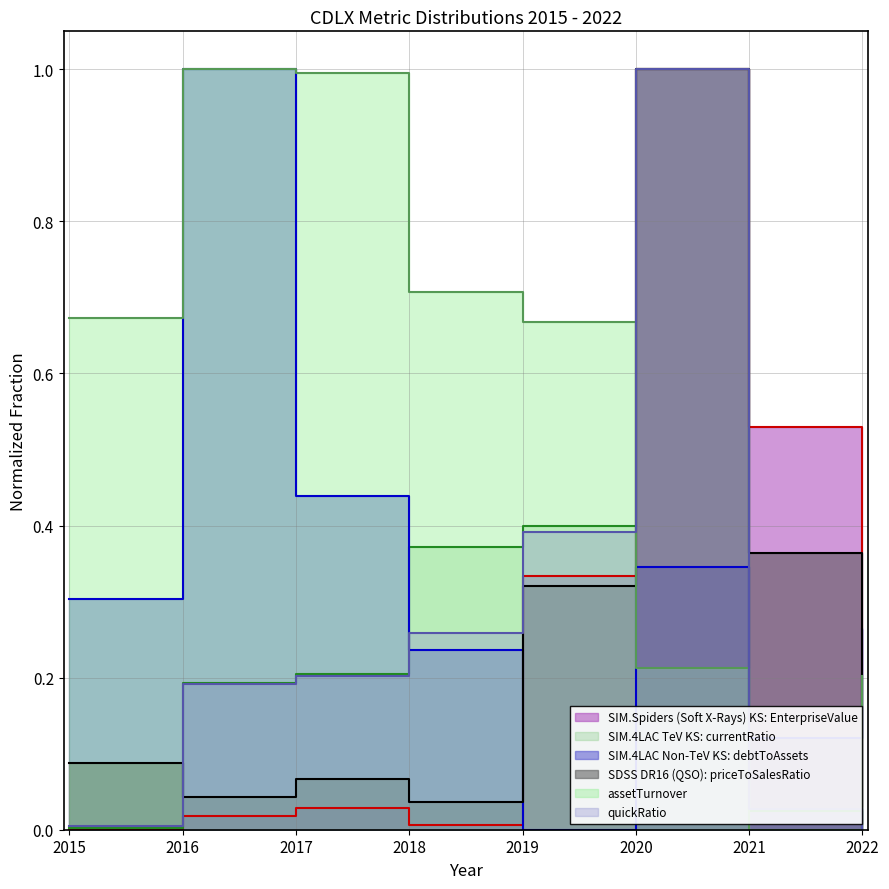

Which series has the widest spread of values?

EnterpriseValue